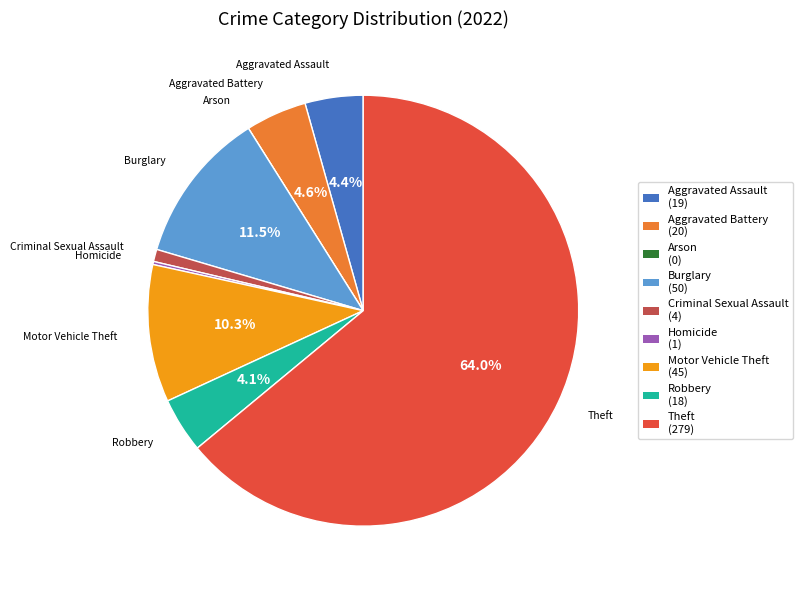

To the nearest percent, what is the average slice percentage?

11%